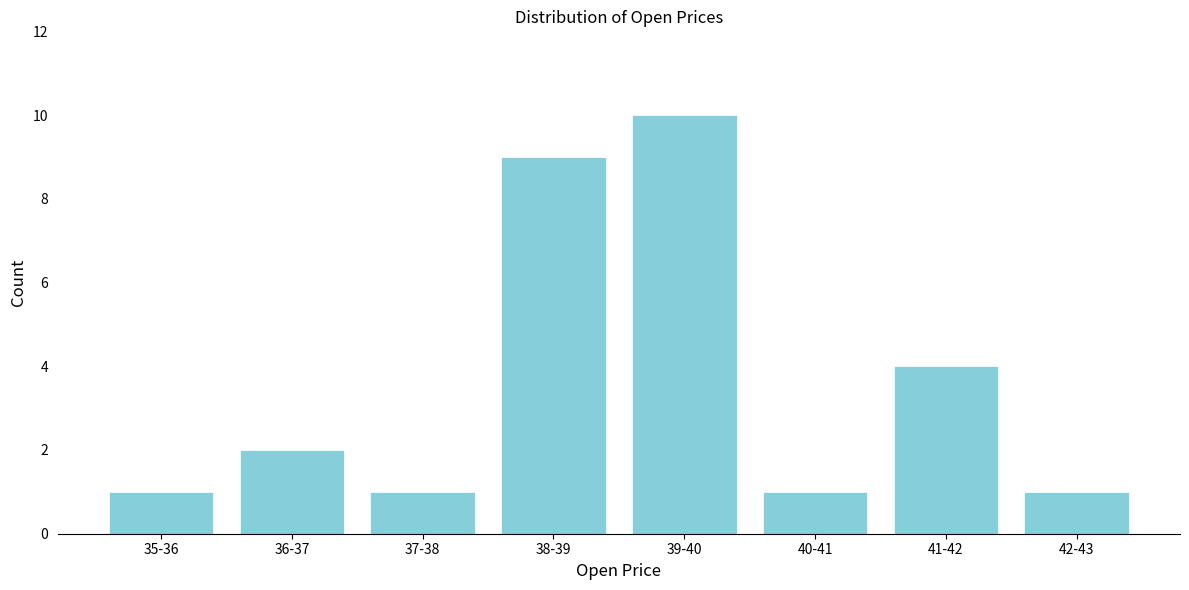

Reading left to right, what are all the values shown in this chart?

35-36=1	36-37=2	37-38=1	38-39=9	39-40=10	40-41=1	41-42=4	42-43=1